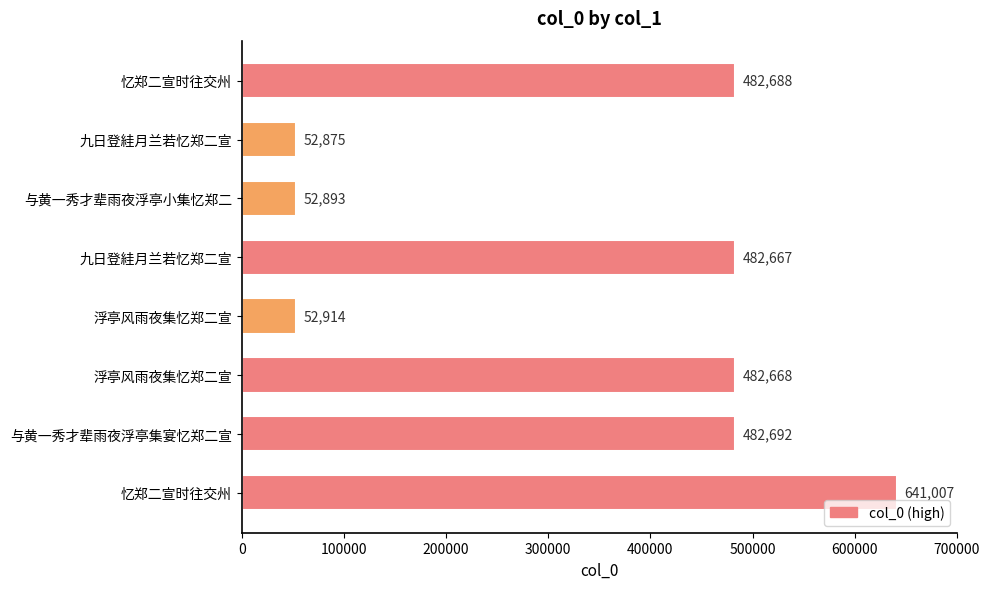

Count the number of data series in this chart.

1